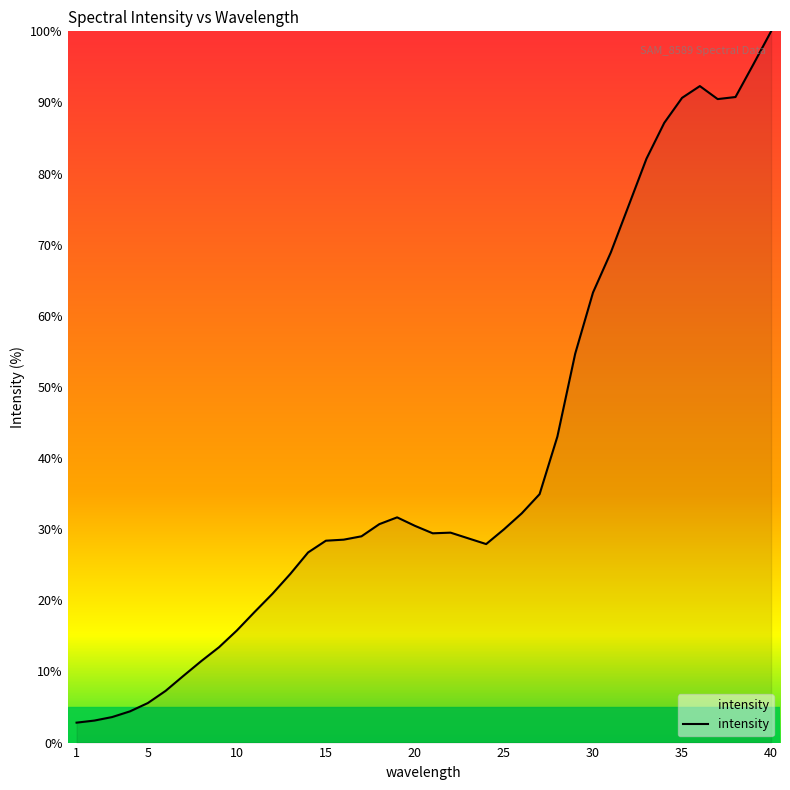

Does the chart display data point markers on the line(s)?

No